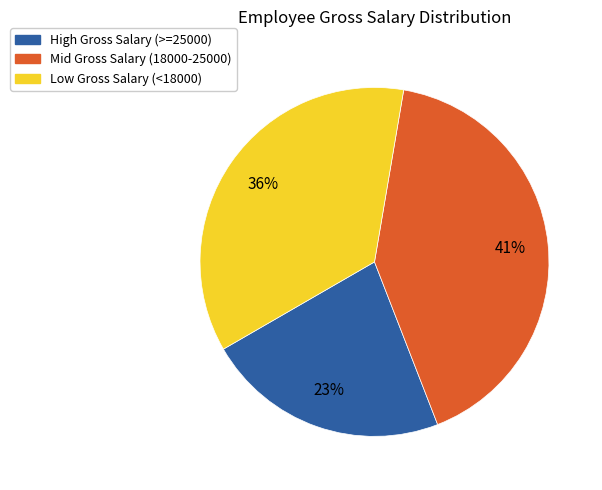

Is there any slice that represents more than half of the pie?

No